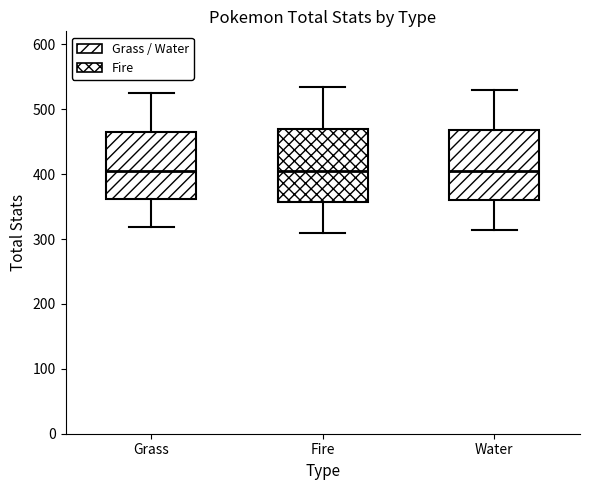

Where does the lower whisker of the box for Fire end on the y-axis? The values are not printed on the chart, so give them approximately, as read against the axis.

310